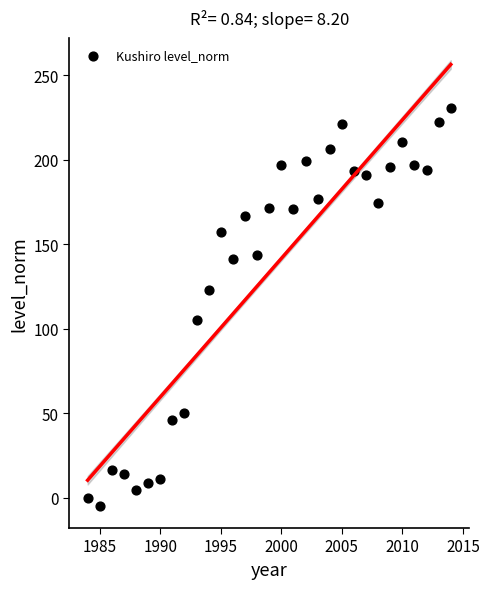

What is the range of Y values (max minus min)?

235.2